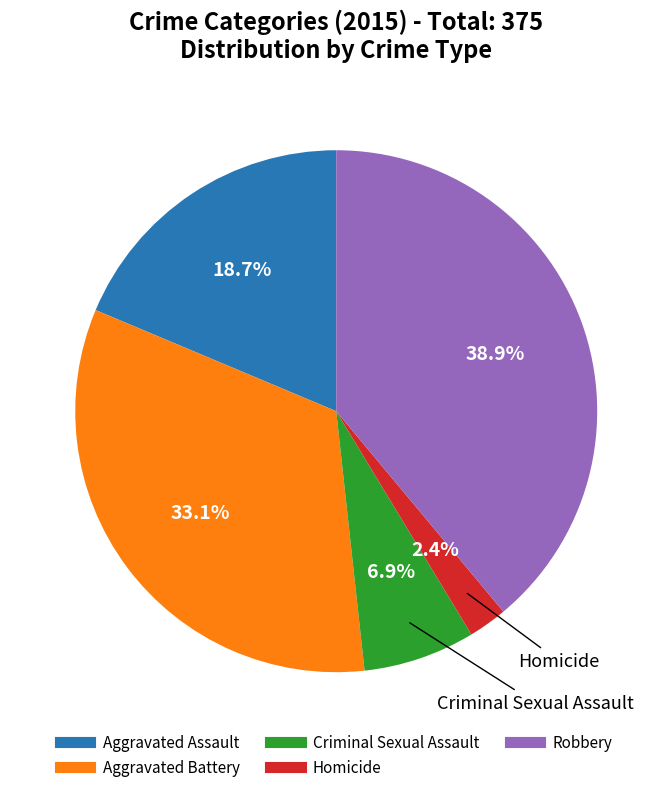

Is Robbery the majority of the pie?

No